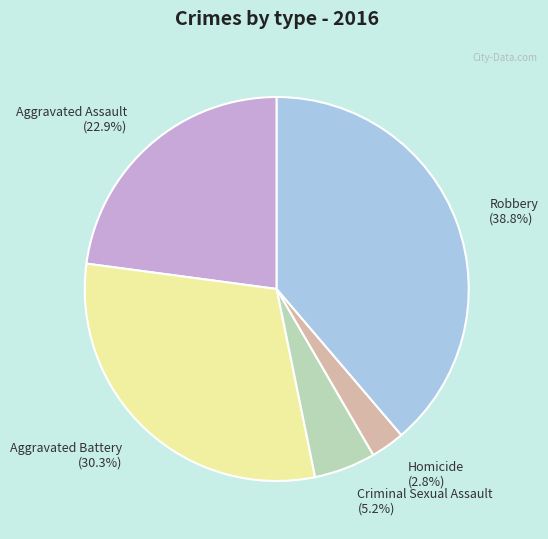

To the nearest percent, what portion does Robbery represent?

39%